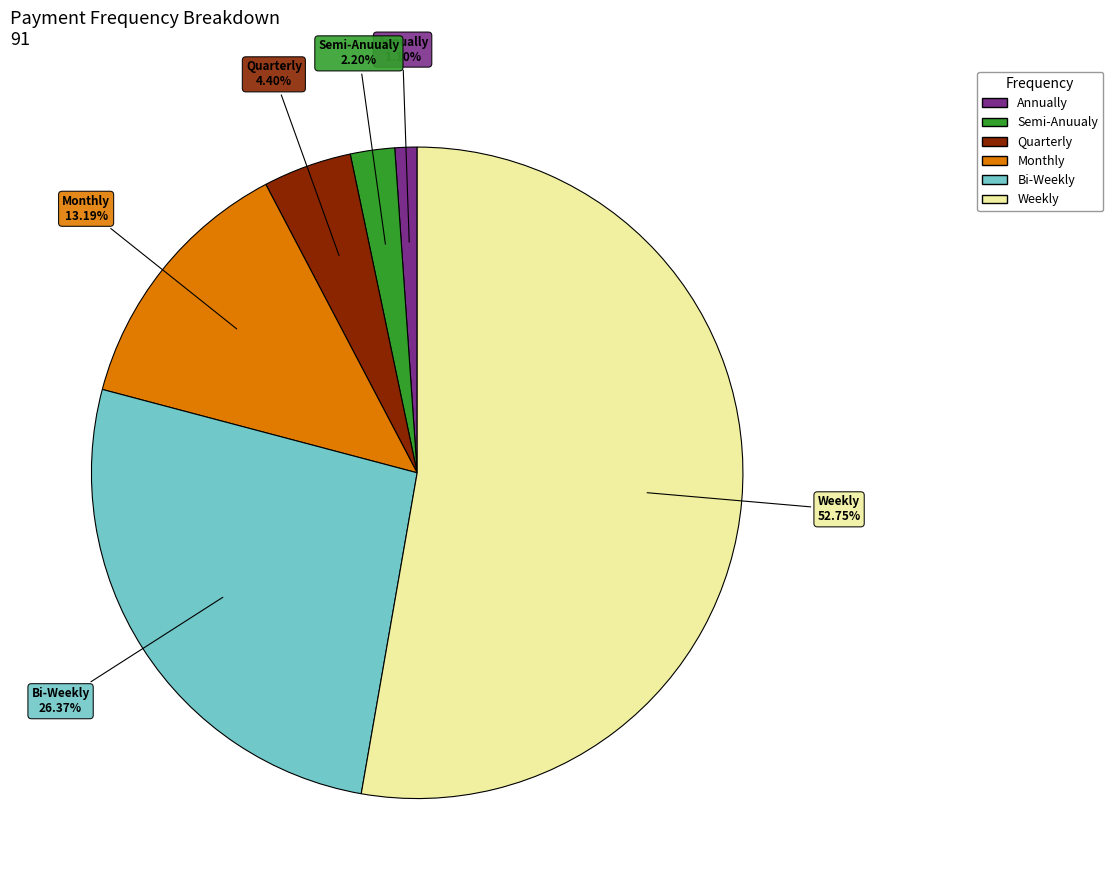

How many slices are in this pie chart?

6